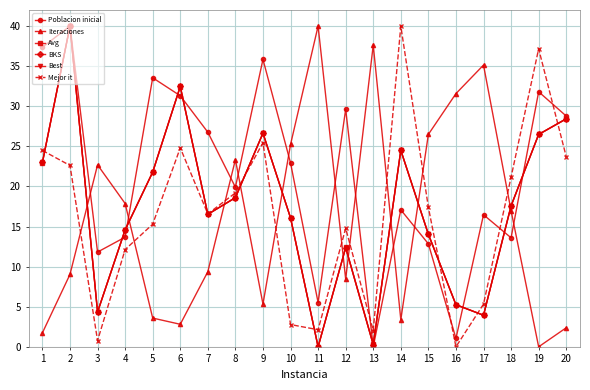

Does the chart have visible grid lines?

Yes